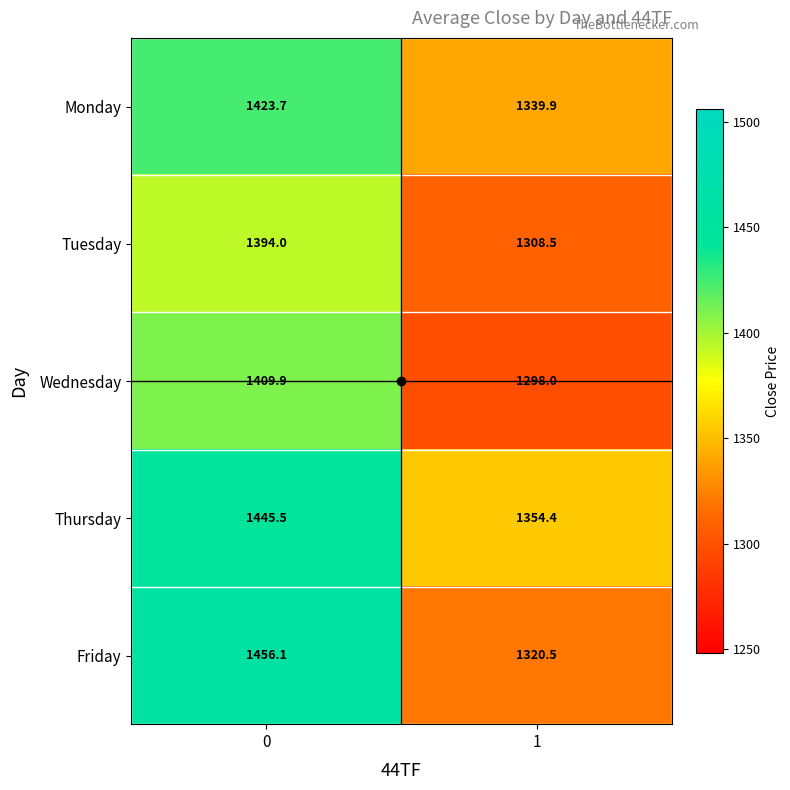

What is the difference between the Friday values at 0 and 1?

135.6